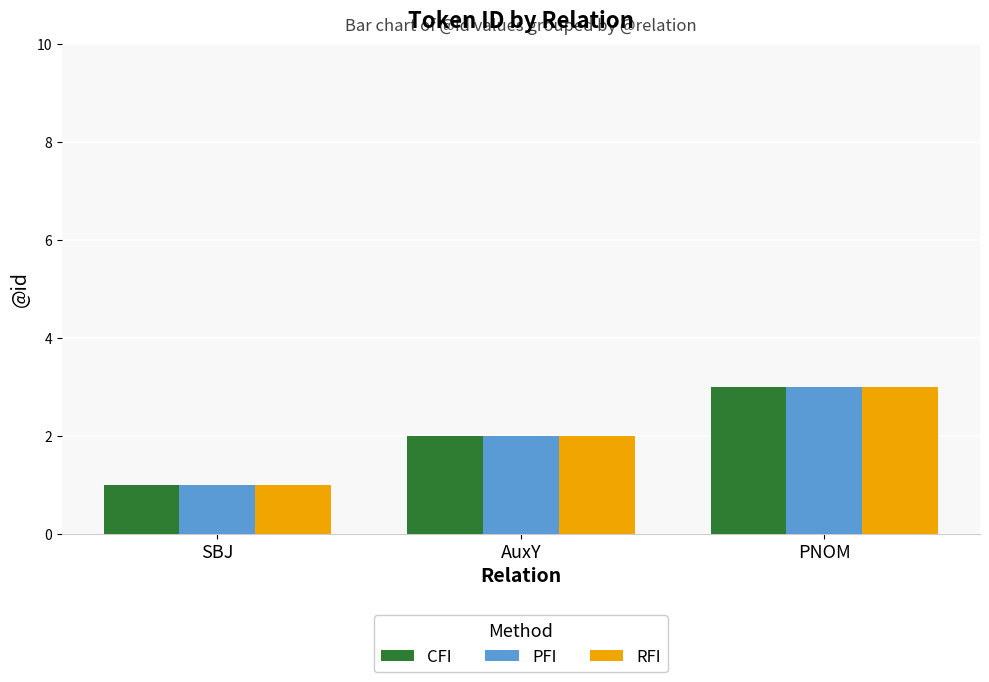

Is the value of CFI at AuxY greater than the value of RFI at PNOM?

No